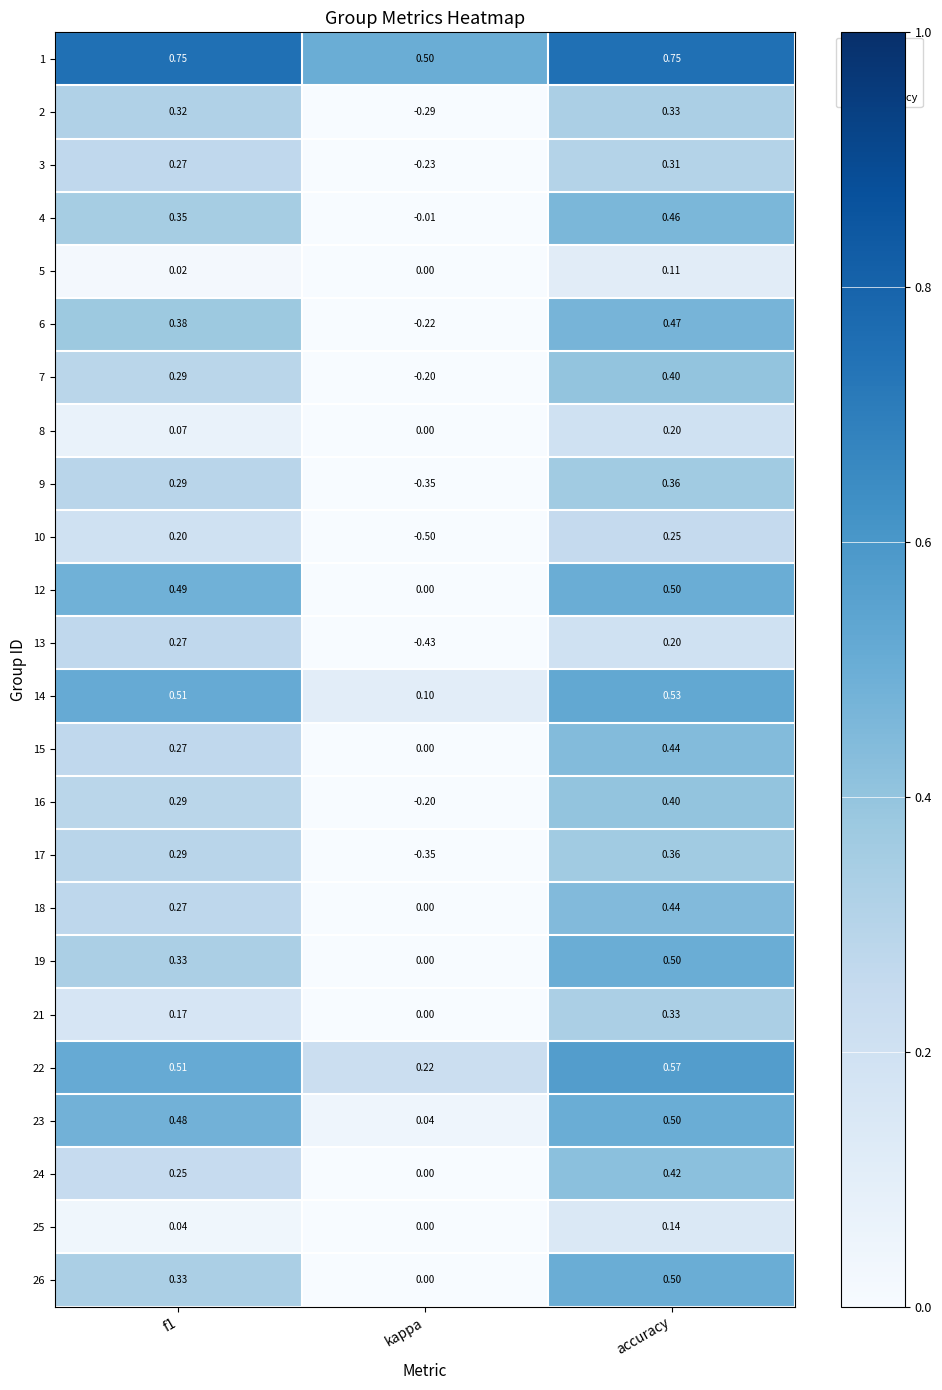

At how many categories does at least one series exceed 0?

3